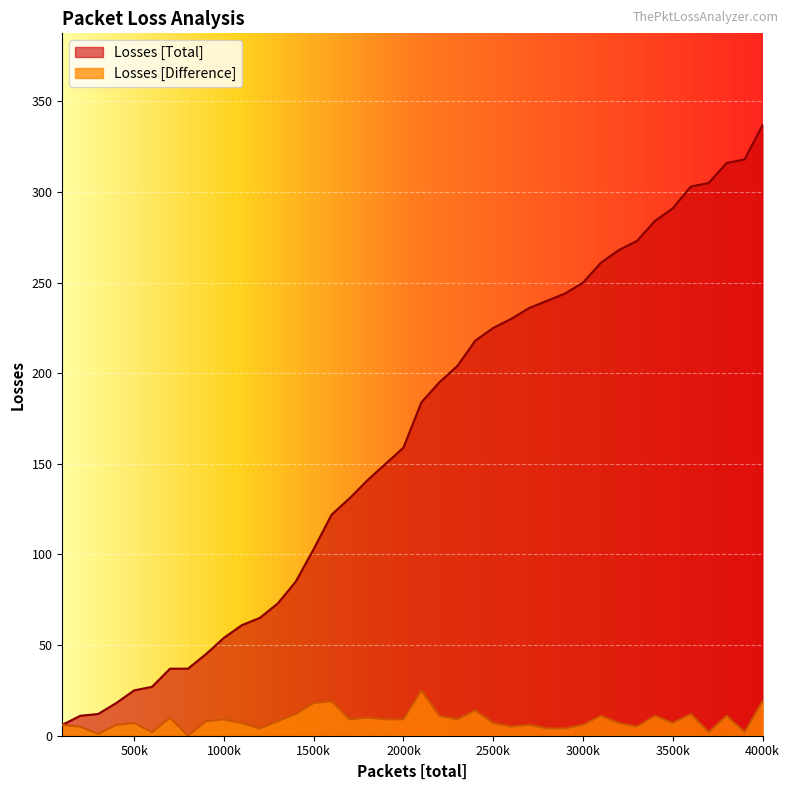

What is the sum of the Losses [Difference] values at 3100000 and 3400000?

22